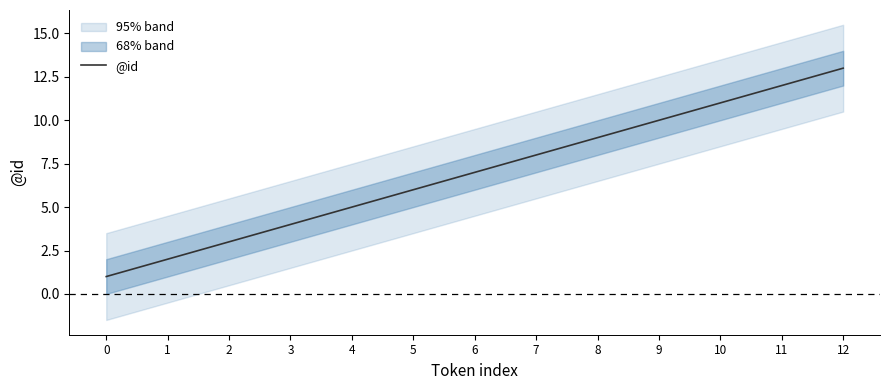

Approximately how many times larger is the value at 12 compared to 2?

4.3